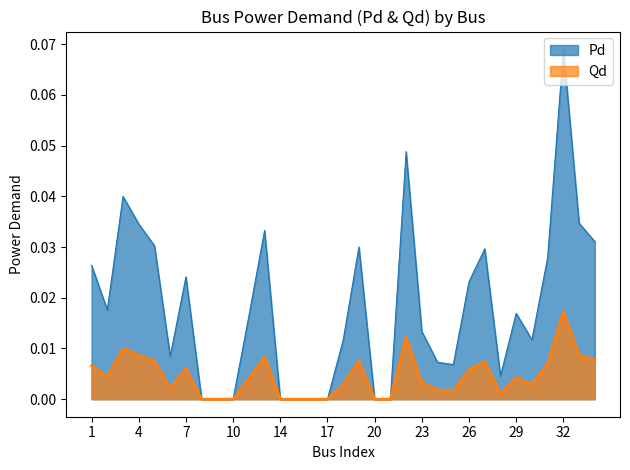

How many interior local valleys does the Qd series have?

5